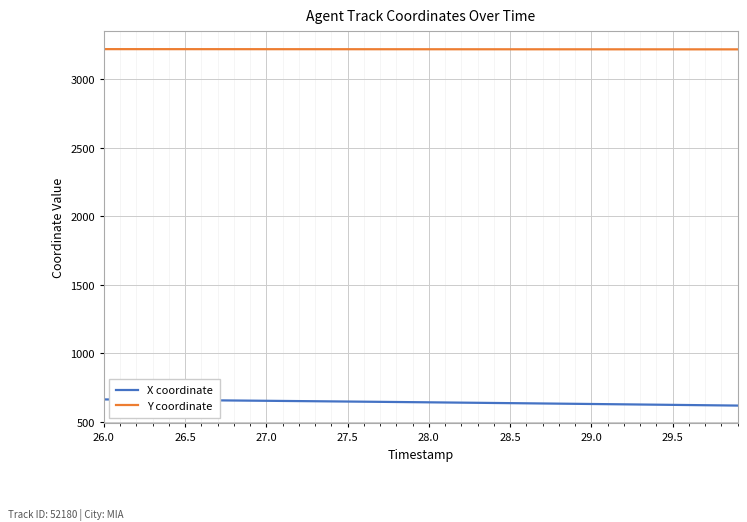

True or false: Y coordinate and X coordinate intersect in this chart.

False